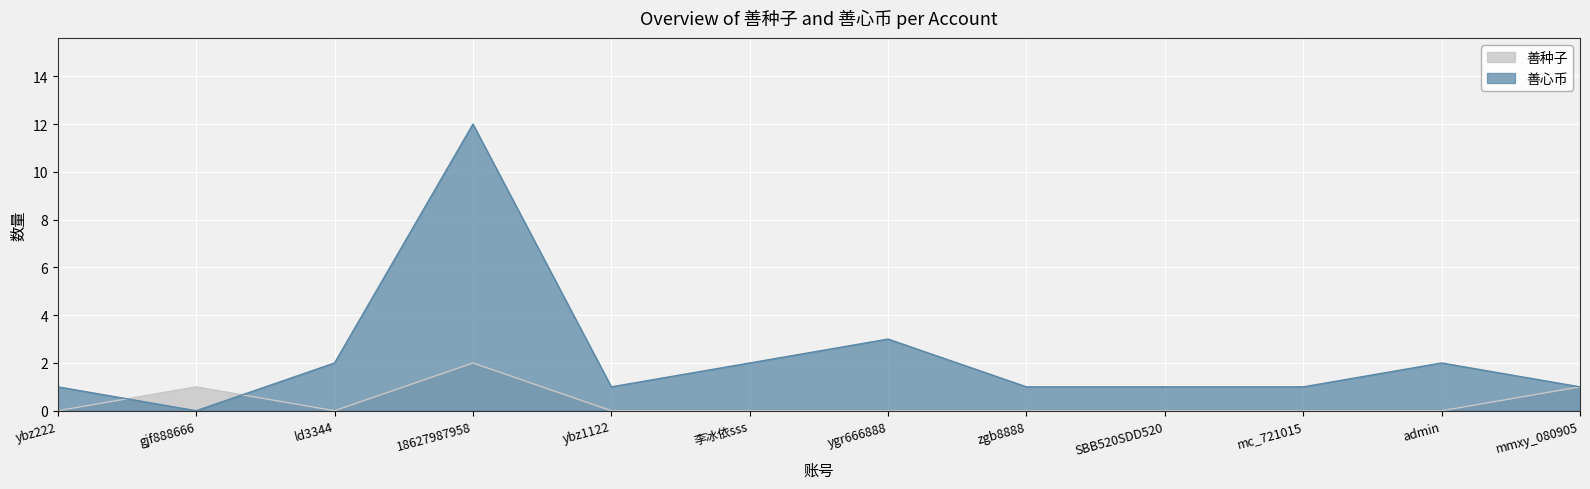

How many intersections are there between 善心币 and 善种子?

2